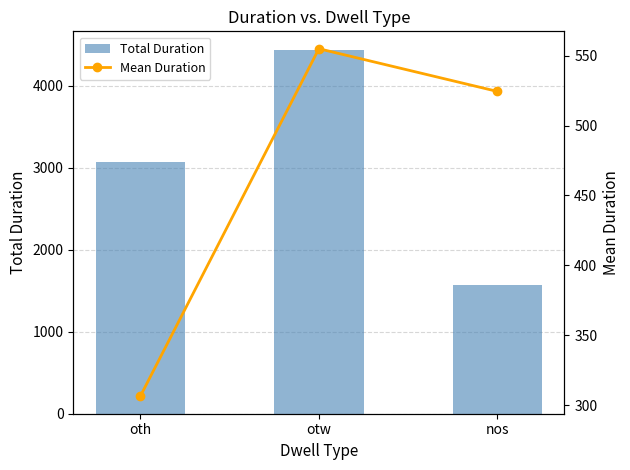

List the series in order of their overall mean, lowest first.

Mean Duration, Total Duration